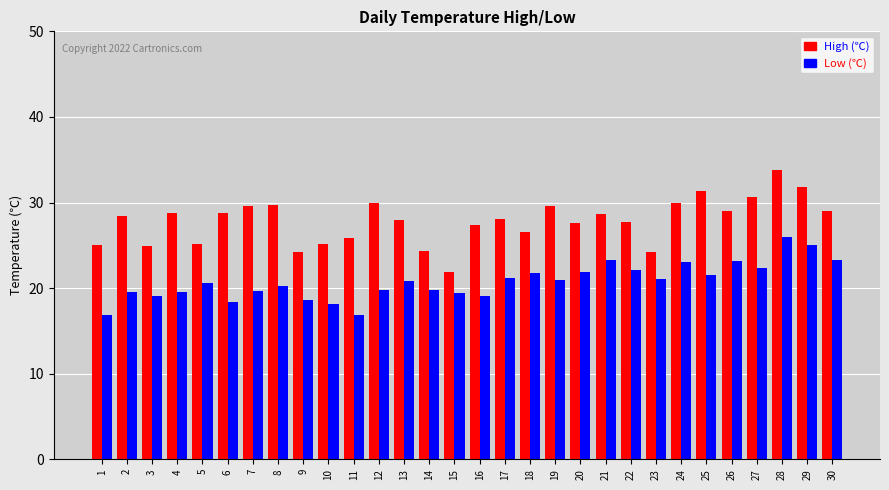

Which series has the largest total across all categories?

High (℃)